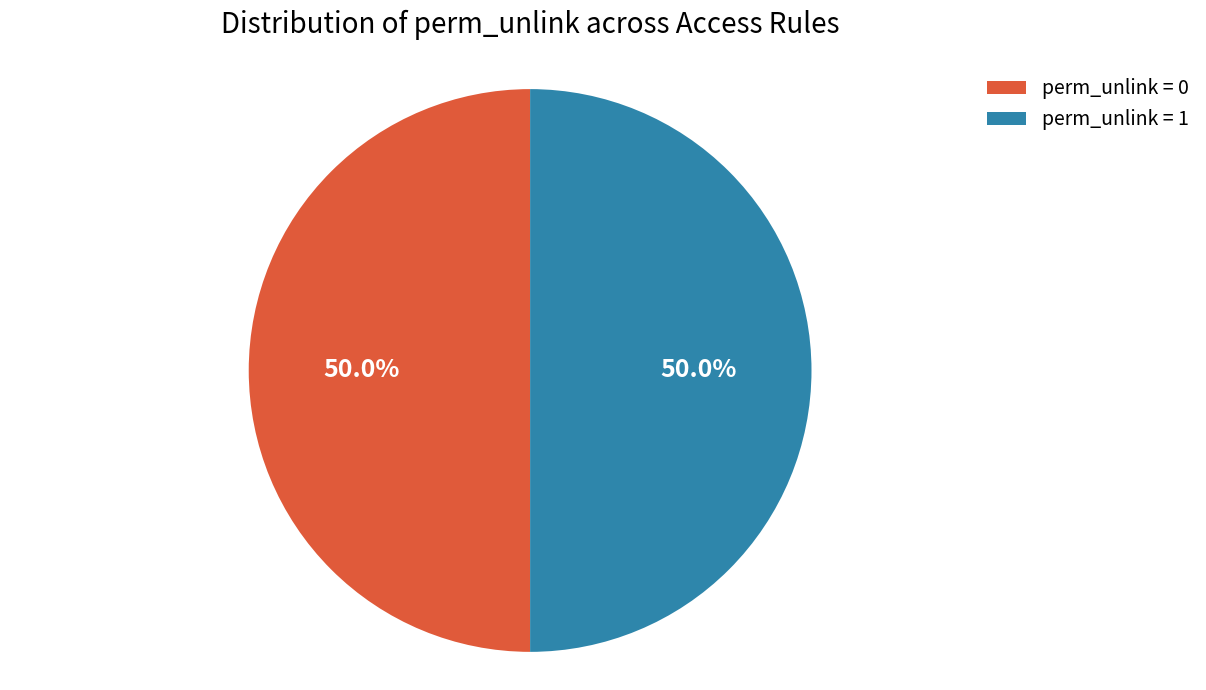

To the nearest percent, what is the average slice percentage?

50%